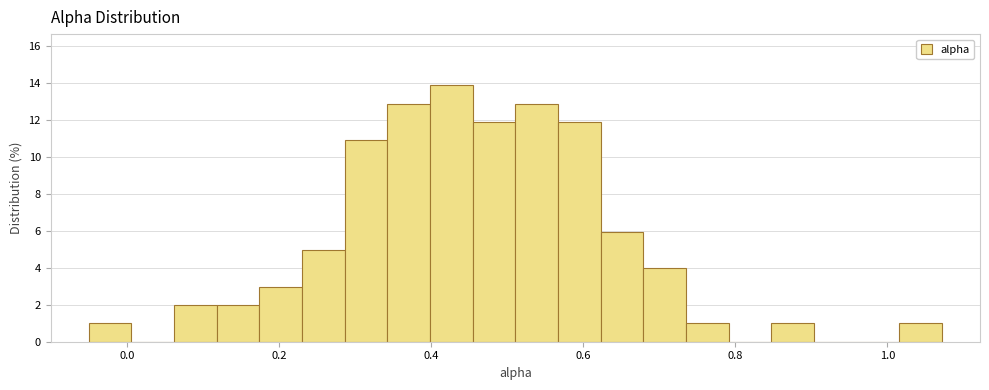

Around what value on the x-axis is the tallest bar? Give the approximate position of its centre, as read against the axis.

0.42